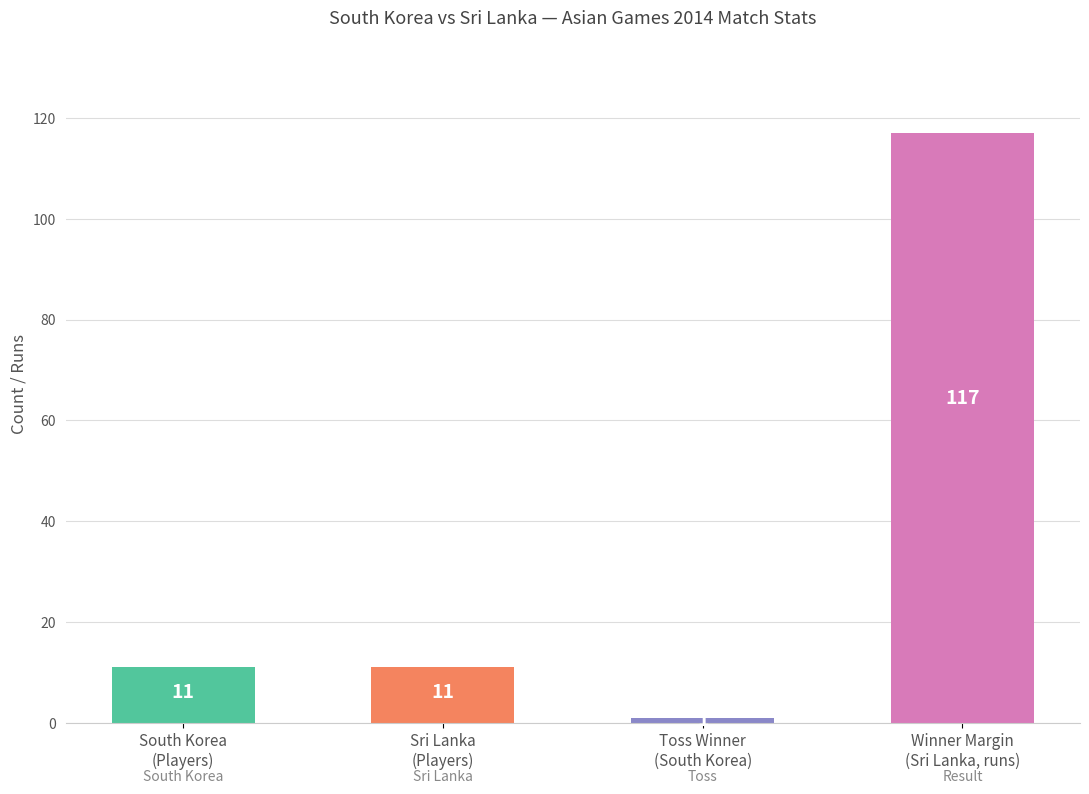

The value at Sri Lanka
(Players) is 11. True or false?

True